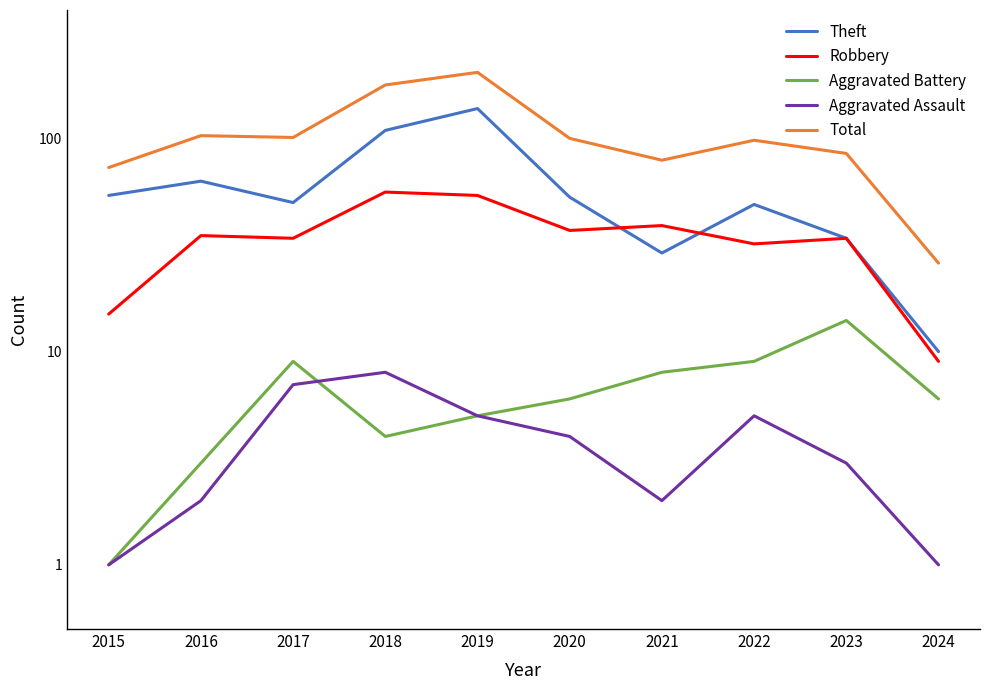

How many data points does each series have?

10